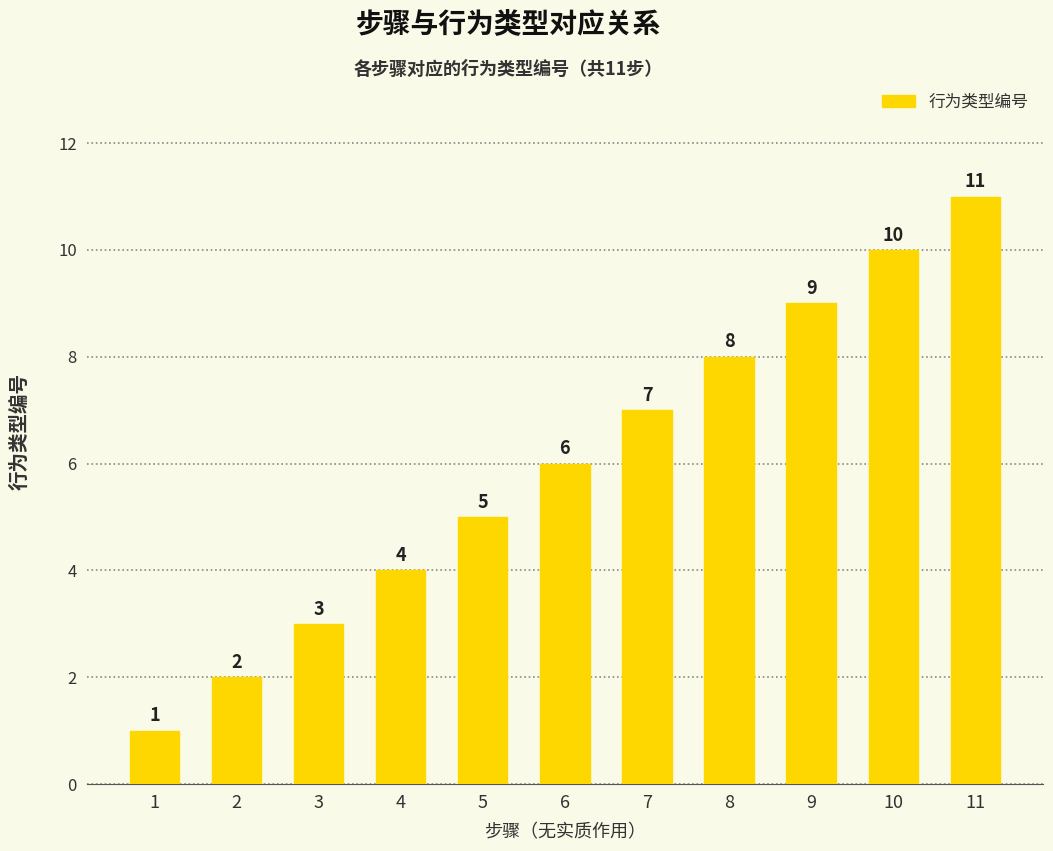

The chart shows a value of 4 at 4. True or false?

True